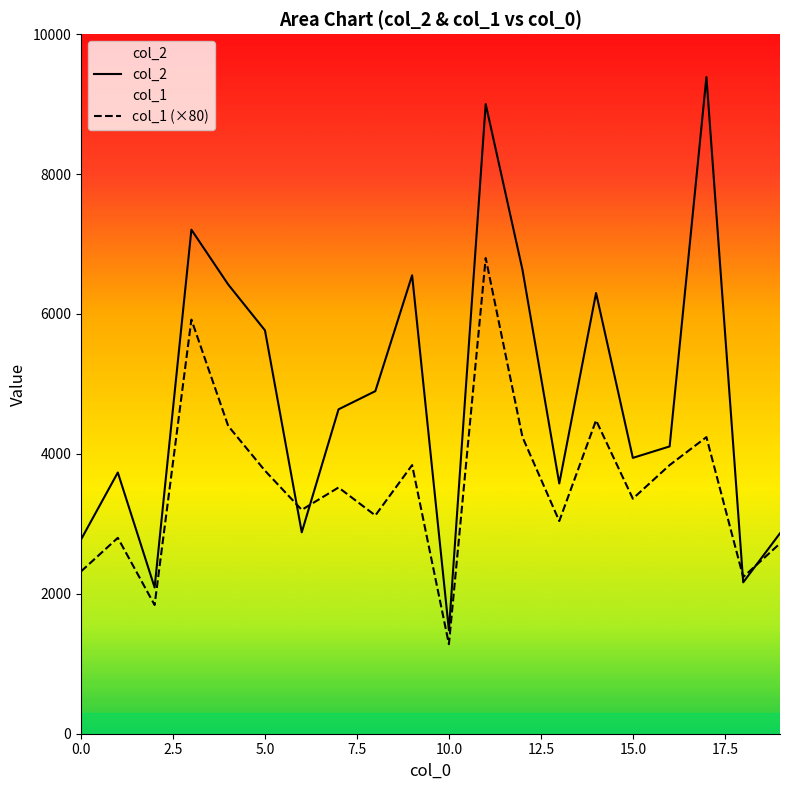

True or false: col_1 (×80) and col_2 intersect in this chart.

True